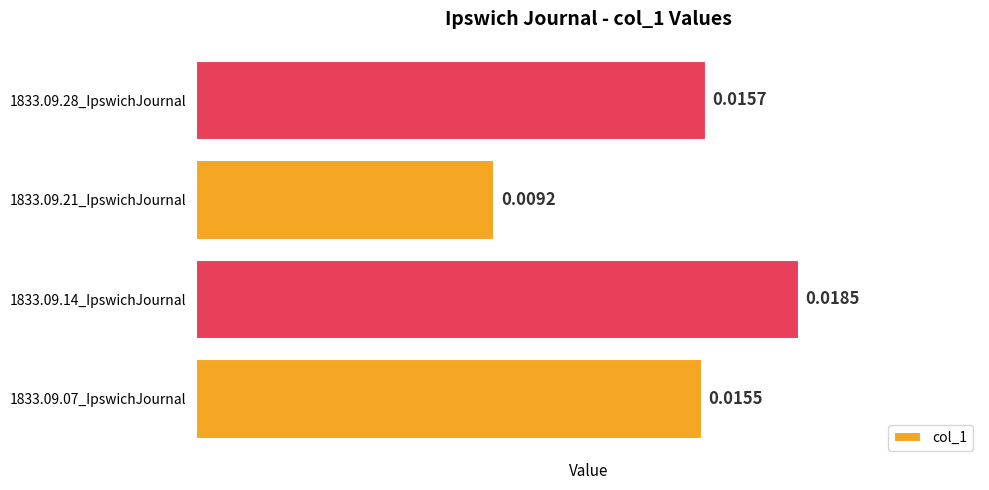

How many distinct data groups are displayed?

1